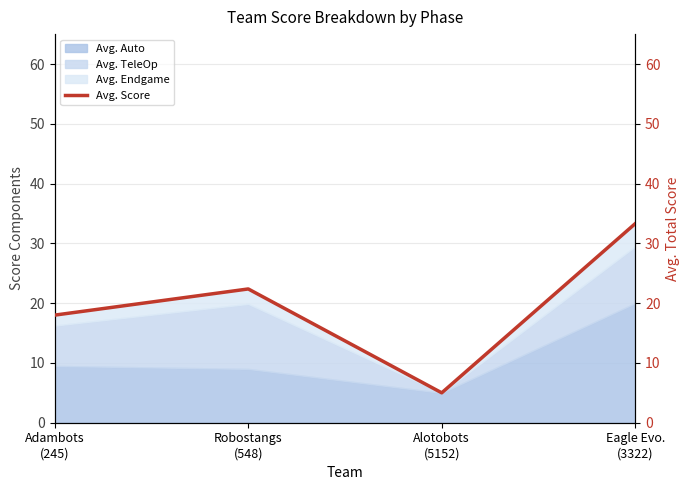

Reading left to right, extract all data points from this chart.

18.0	22.4	5.0	33.3